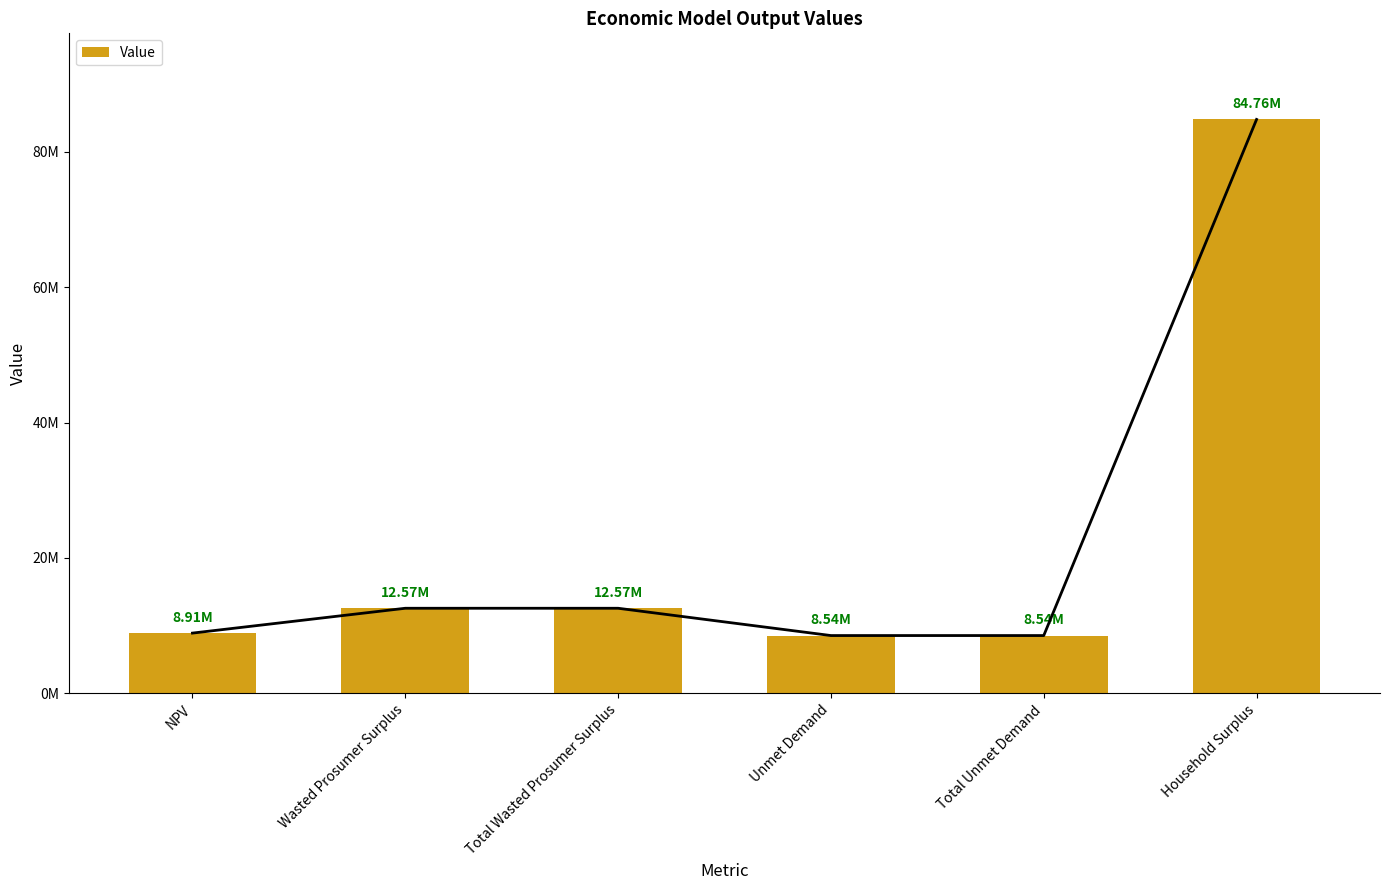

Which has a higher value, NPV or Wasted Prosumer Surplus?

Wasted Prosumer Surplus